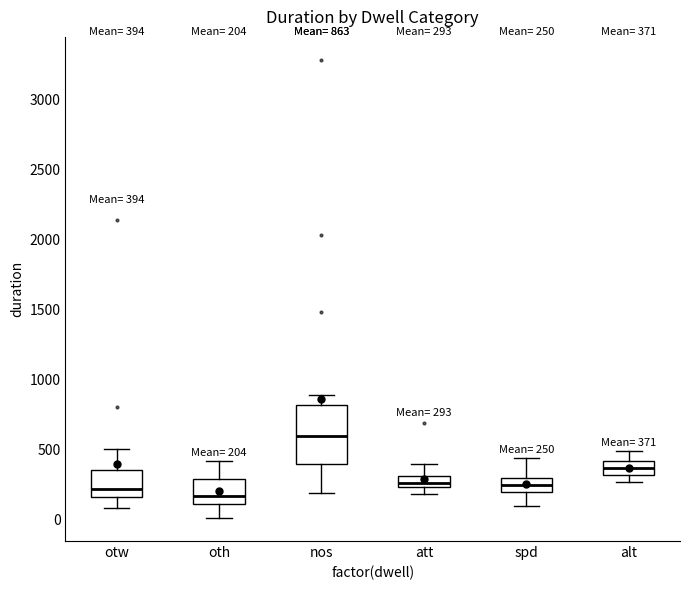

Comparing the boxes themselves (not the whiskers), which one is the tallest?

nos